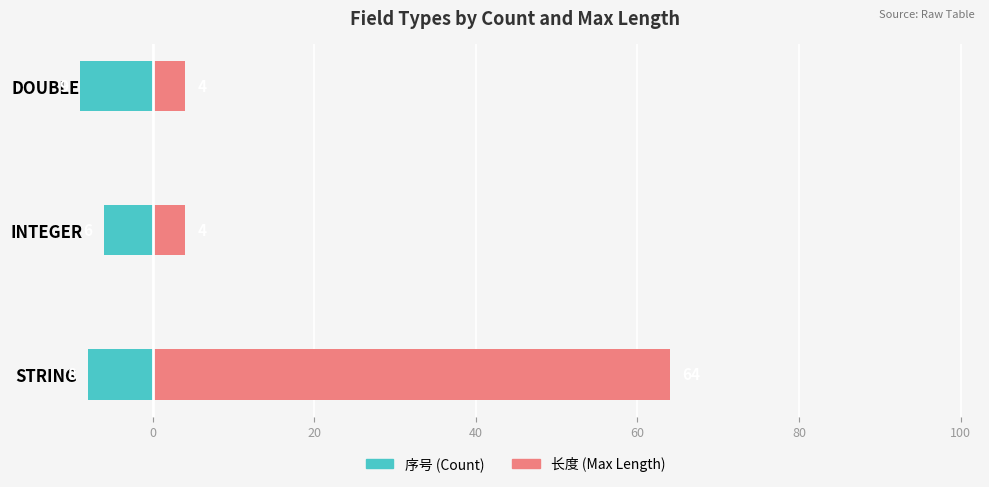

Rank the series by their average value, from lowest to highest.

序号 (Count), 长度 (Max Length)